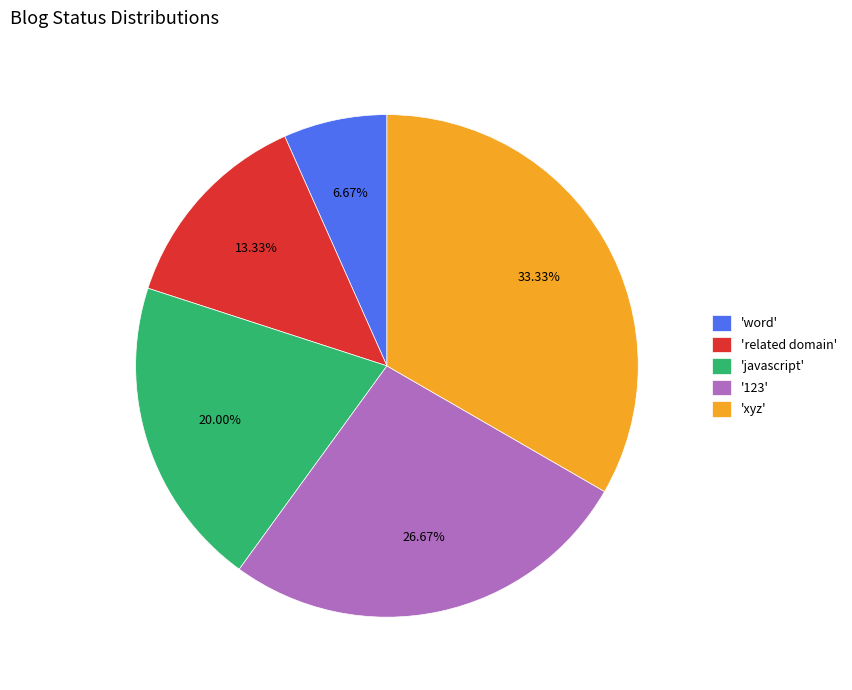

How many segments does this pie chart have?

5